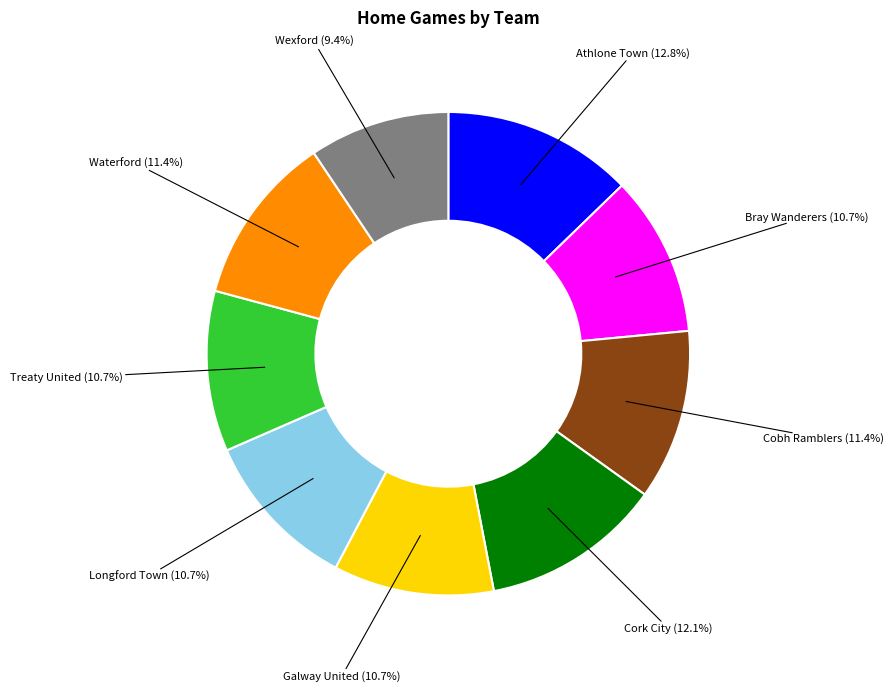

Approximately how many times larger is the value at Cork City (12.1%) compared to Waterford (11.4%)?

1.1